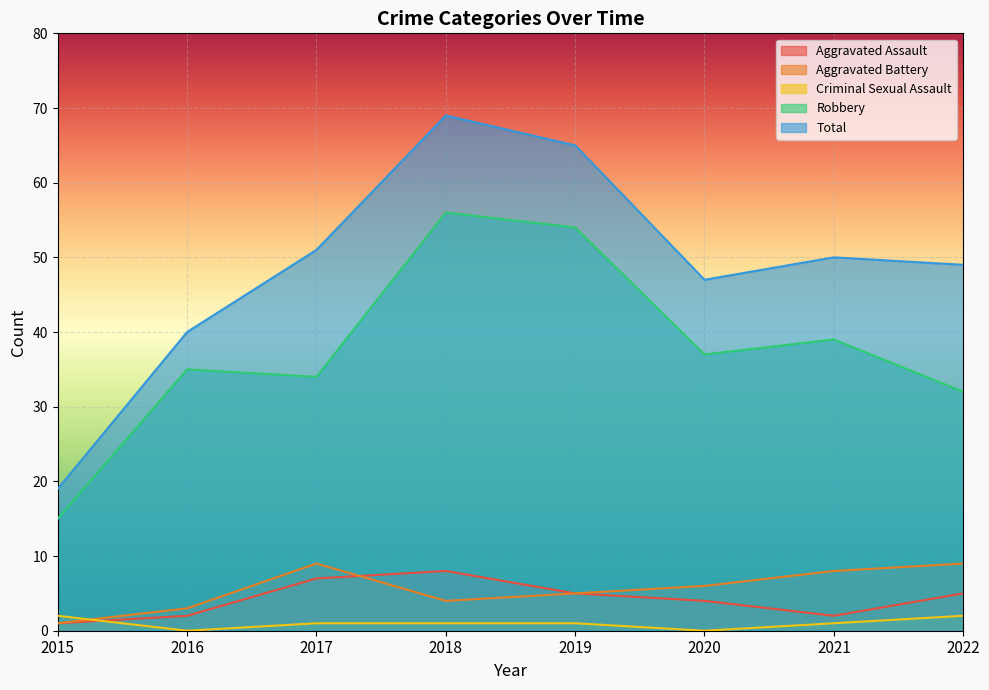

Rank the series by their maximum value, from lowest to highest.

Criminal Sexual Assault, Aggravated Assault, Aggravated Battery, Robbery, Total